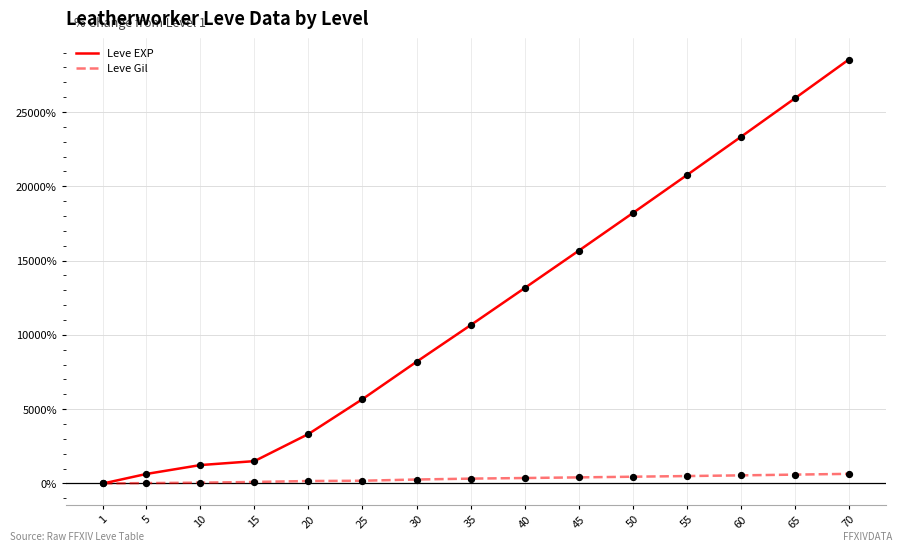

Which series has the largest total across all categories?

Leve EXP